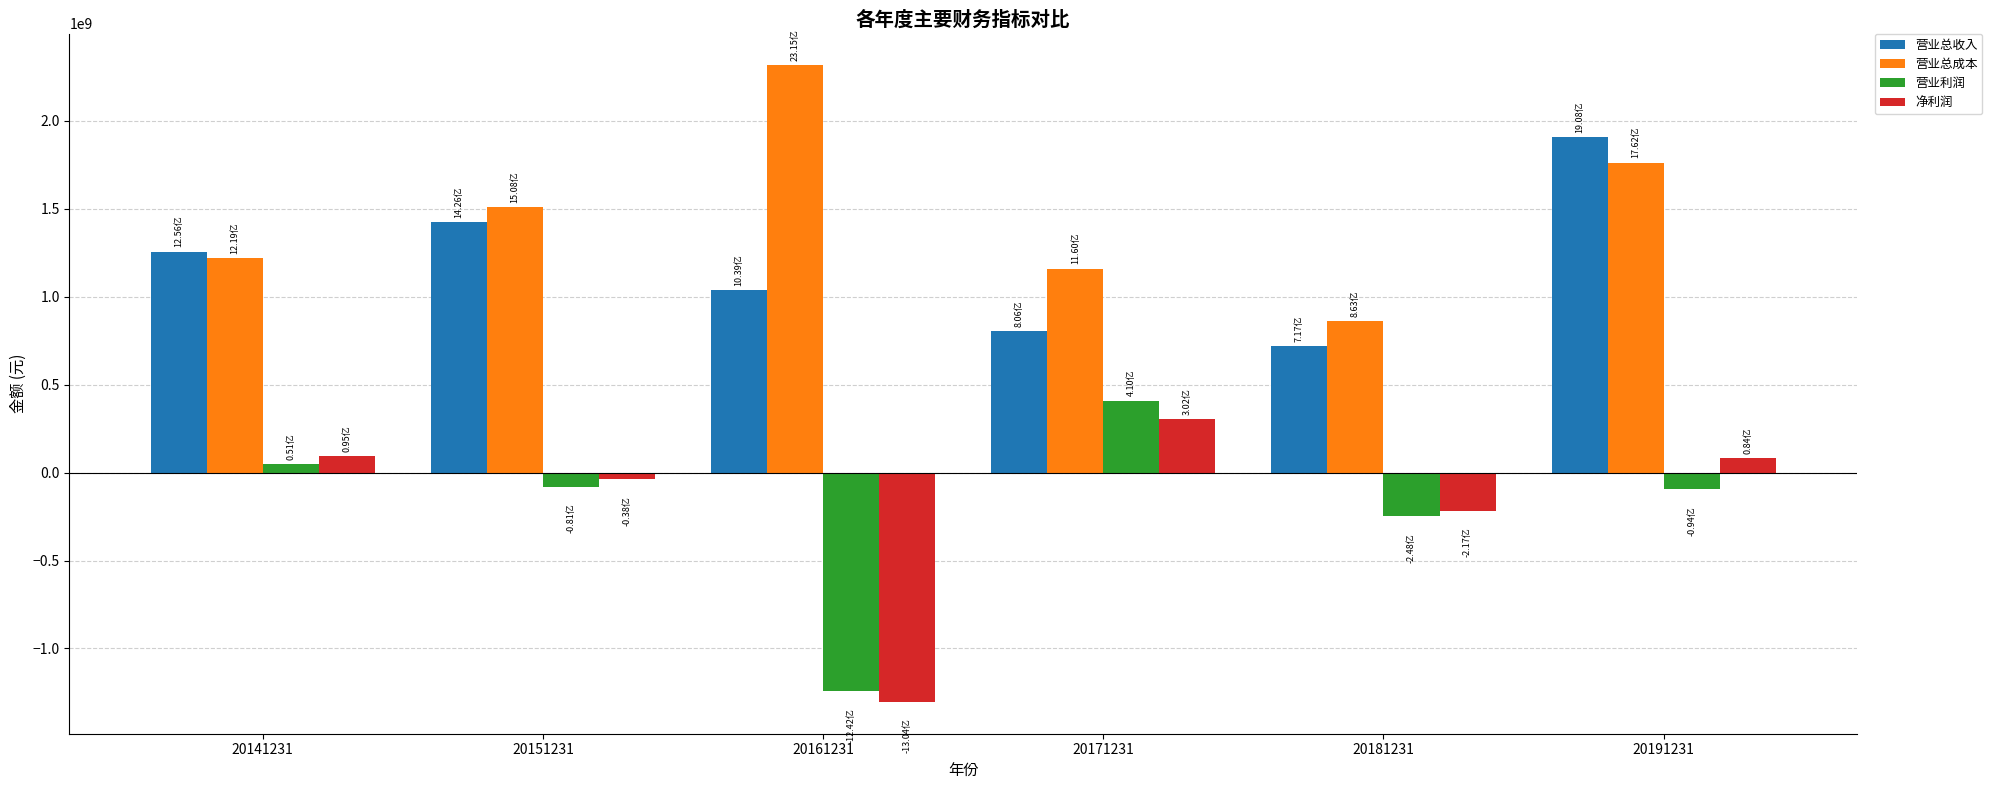

Is the value of 营业总成本 at 20191231 greater than the value of 净利润 at 20151231?

Yes